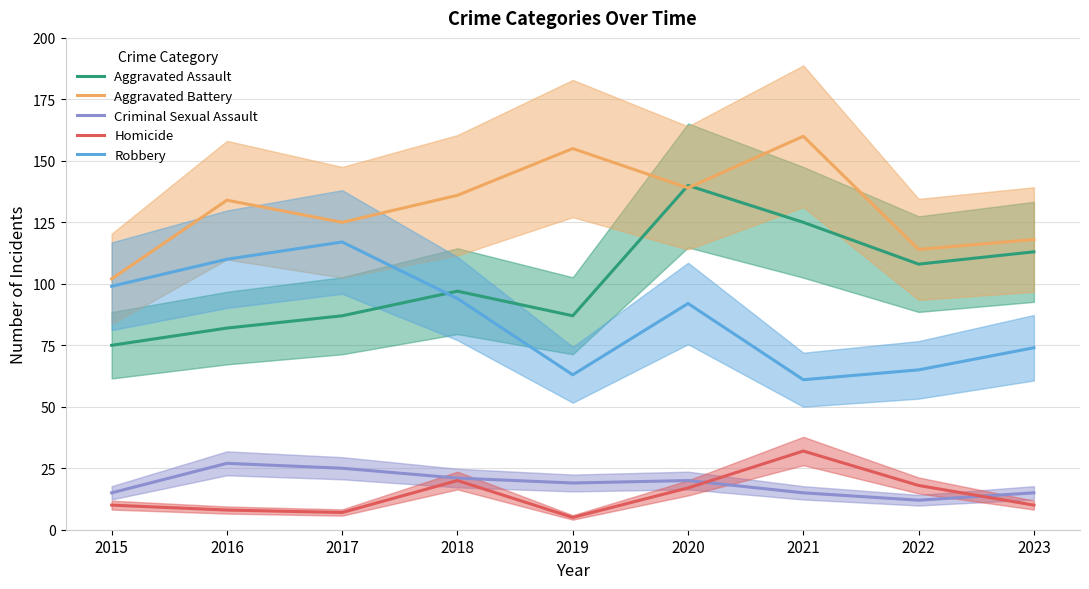

What is the minimum value shown in the chart?

5